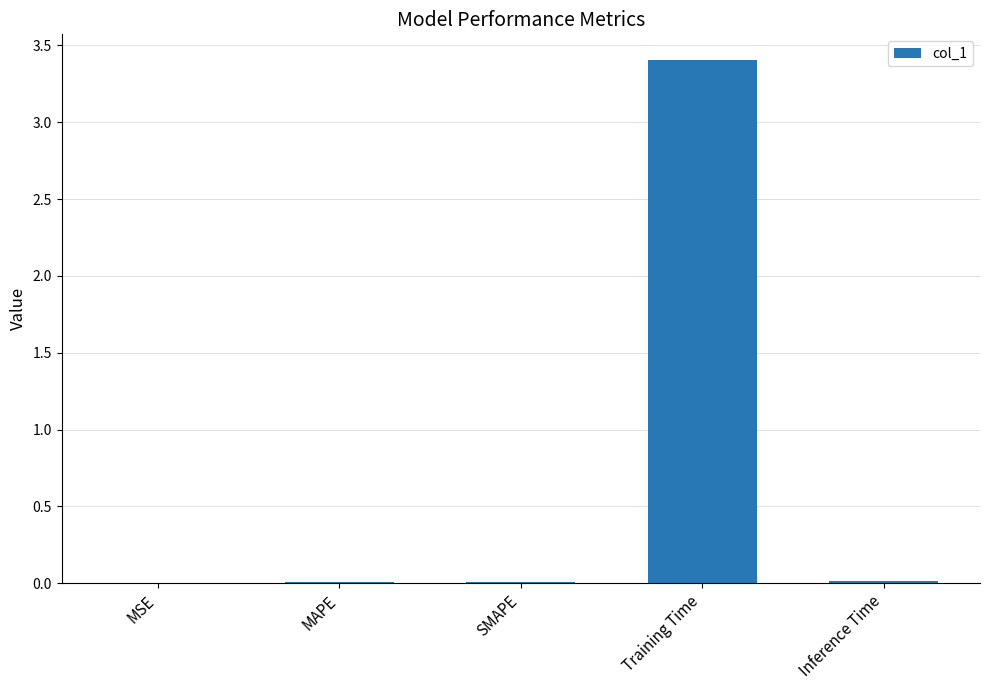

Which label corresponds to the largest value in the chart?

Training Time